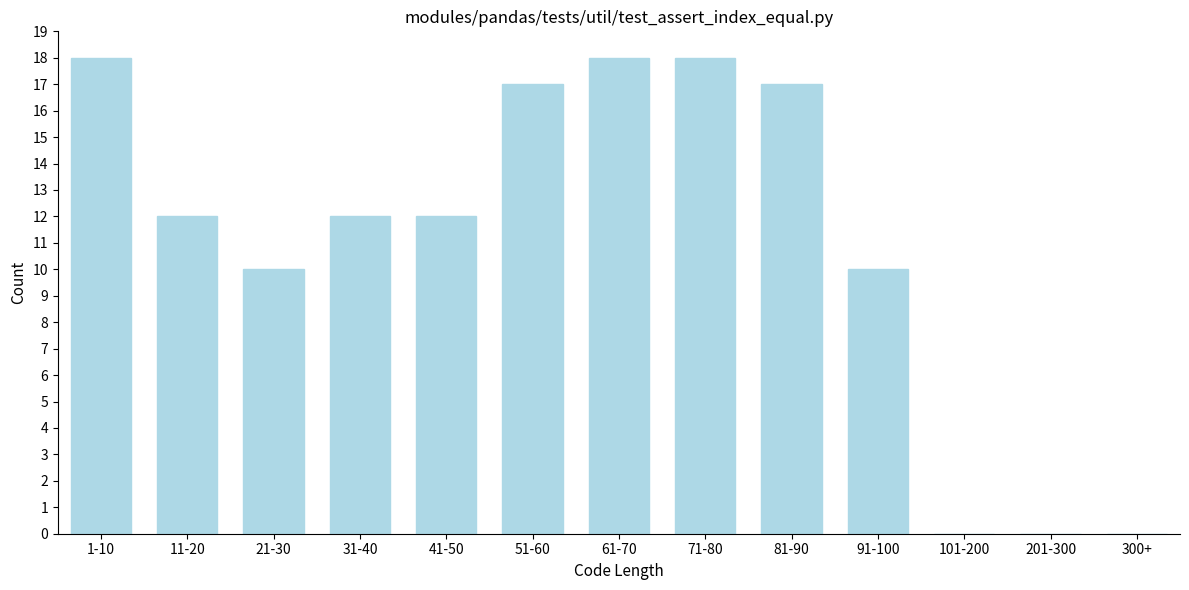

Reading right to left, transcribe all the data shown in this chart.

300+=0	201-300=0	101-200=0	91-100=10	81-90=17	71-80=18	61-70=18	51-60=17	41-50=12	31-40=12	21-30=10	11-20=12	1-10=18